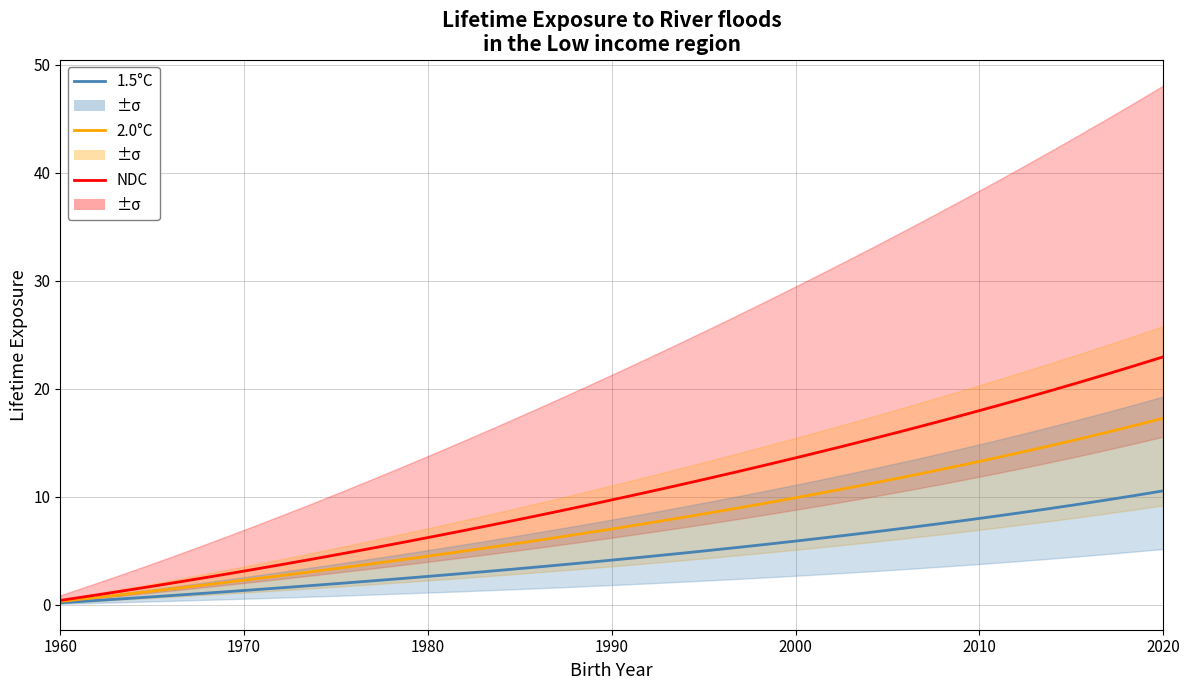

True or false: 2.0°C and NDC intersect in this chart.

False